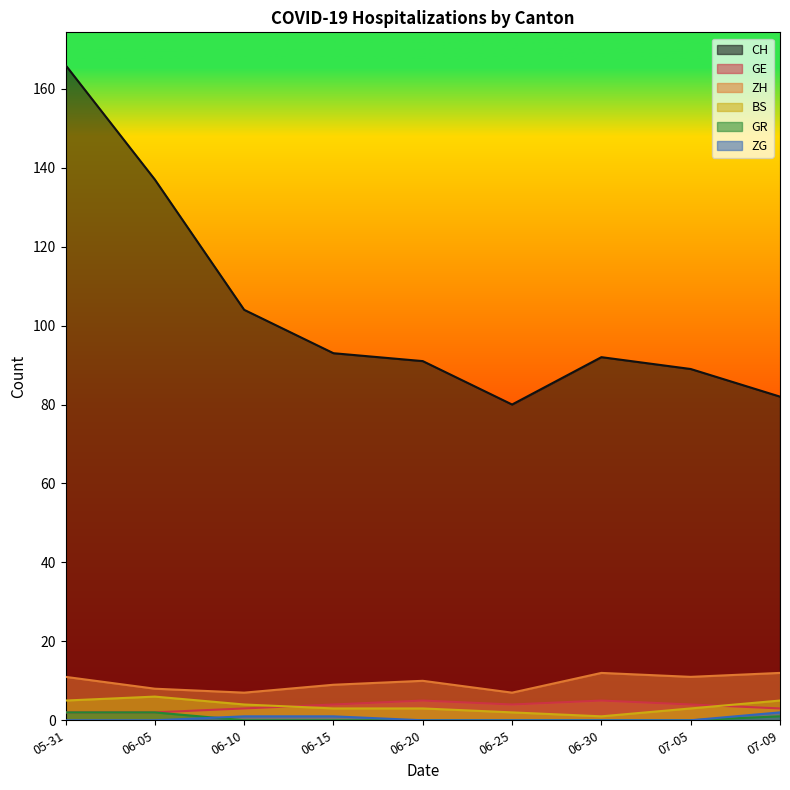

Reading left to right, list all the values displayed in this chart.

CH: 166	137	104	93	91	80	92	89	82
GE: 2	2	3	4	5	4	5	4	3
ZH: 11	8	7	9	10	7	12	11	12
BS: 5	6	4	3	3	2	1	3	5
GR: 2	2	0	0	0	0	0	0	1
ZG: 0	0	1	1	0	0	0	0	2